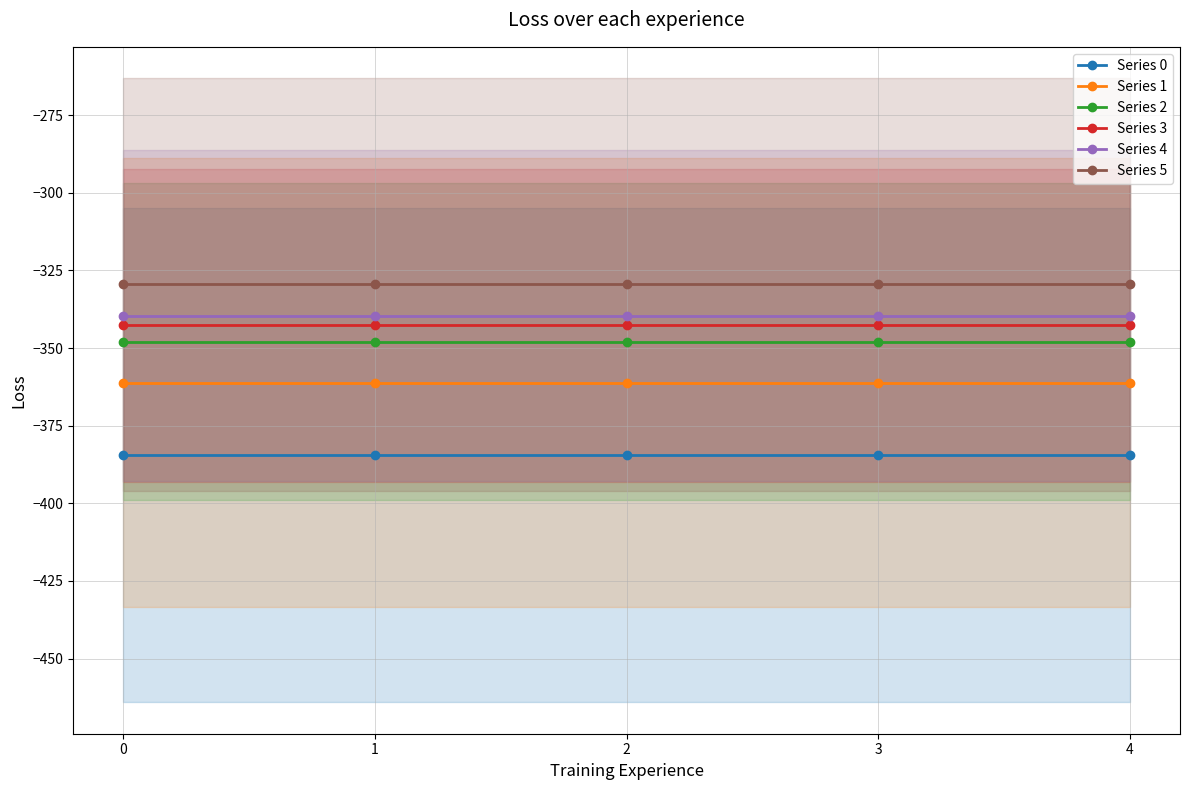

True or false: Series 3 and Series 4 intersect in this chart.

False